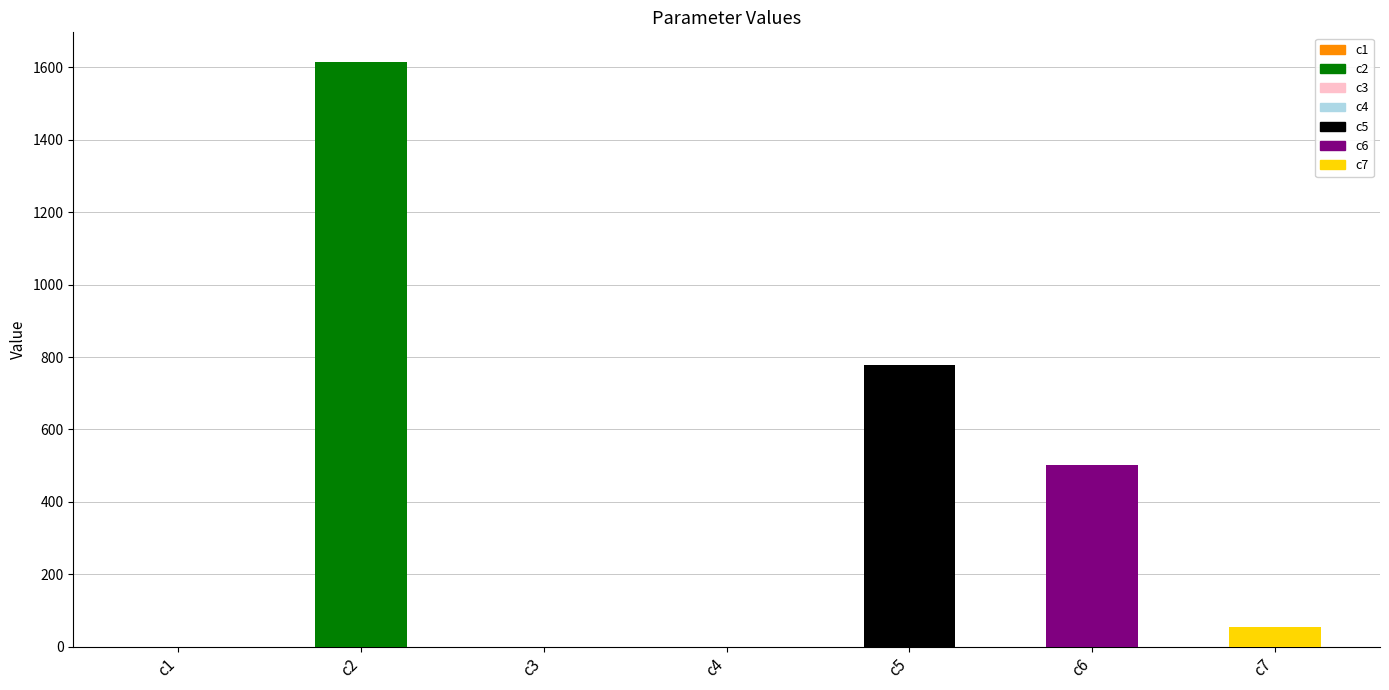

Does the chart contain any negative values?

No